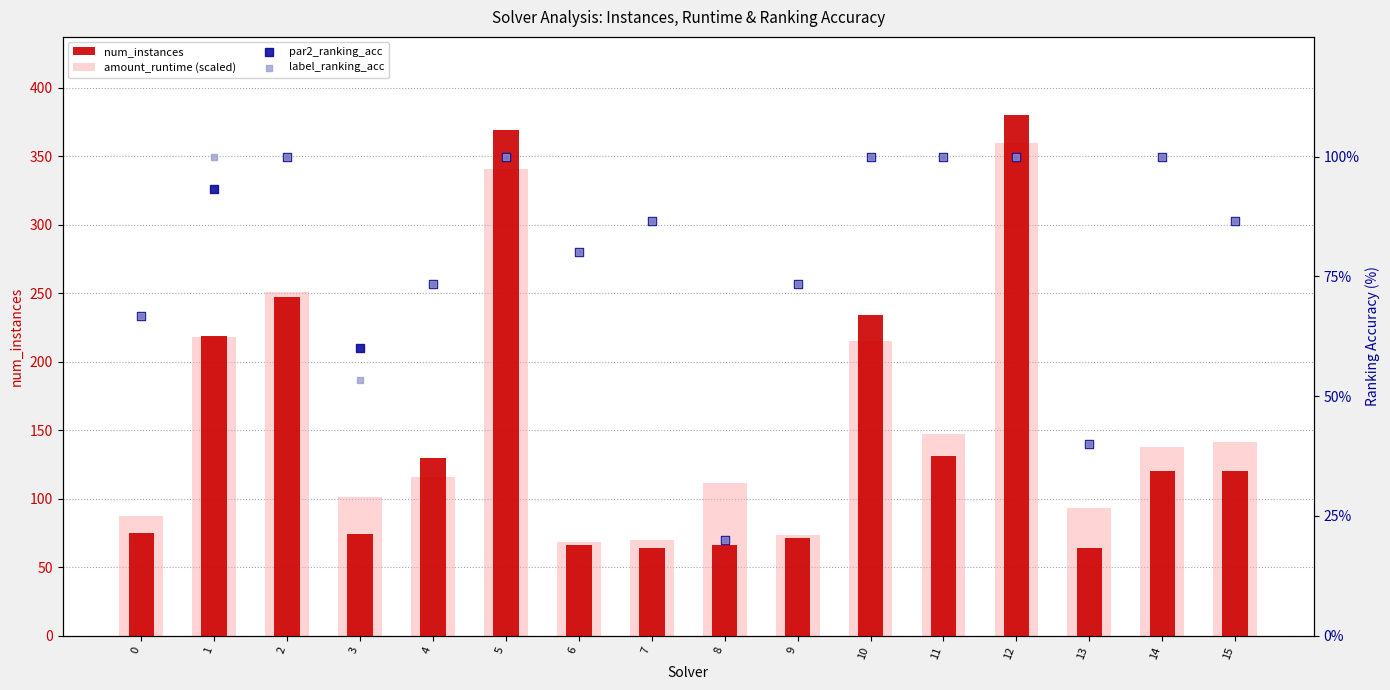

Which series has the widest spread of Y values?

num_instances